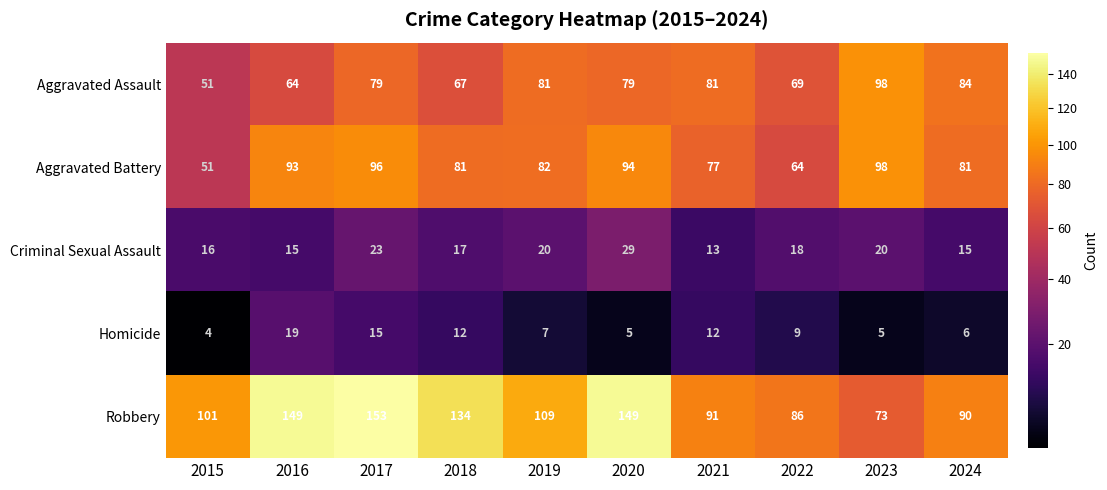

Which series has the largest total across all categories?

Robbery